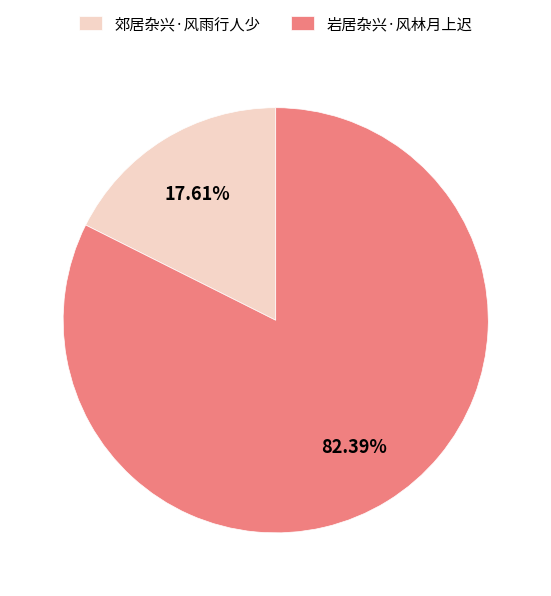

Count the number of slices in the pie.

2